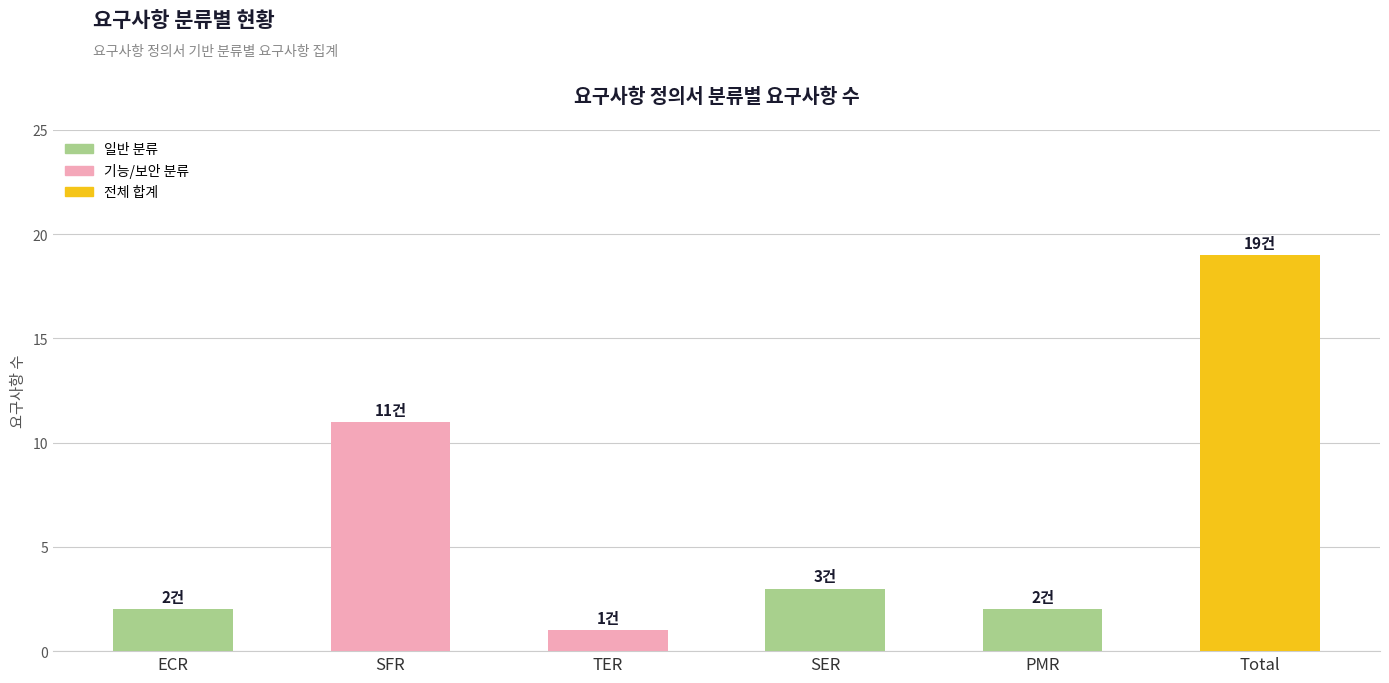

At which label is the value closest to 6?

SER